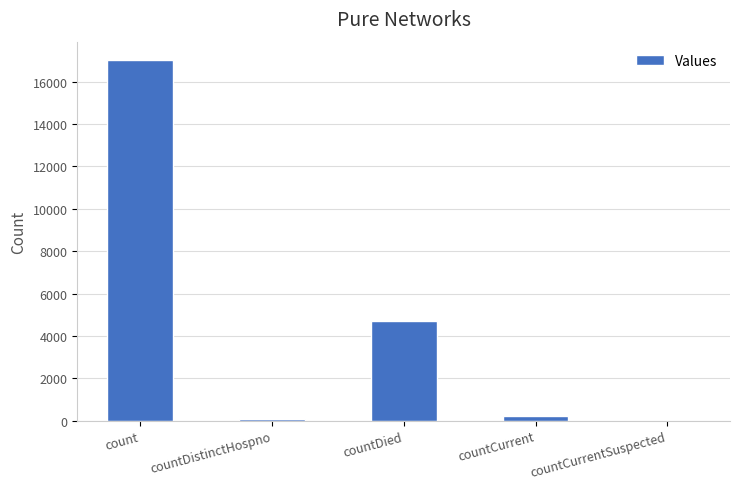

The value at countCurrentSuspected is 0. True or false?

True